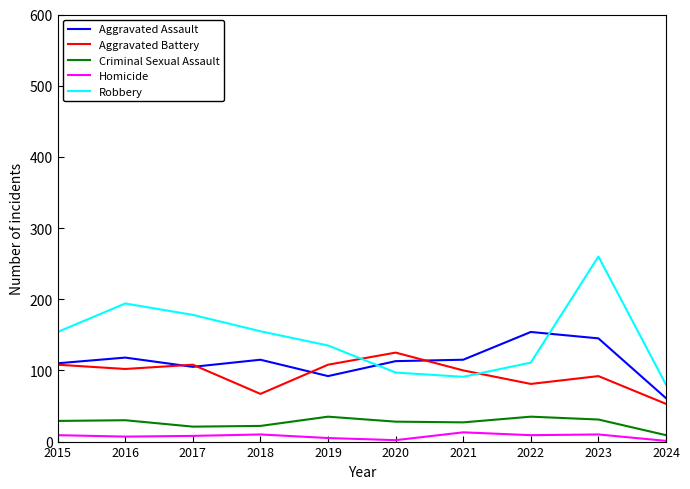

How many interior local valleys does the Aggravated Battery series have?

3